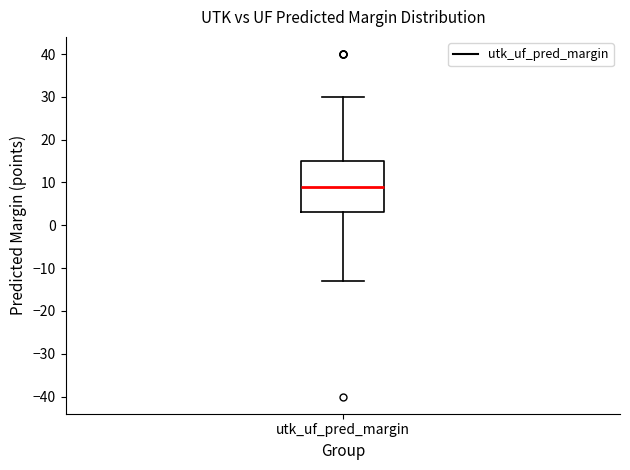

Read this box plot against the y-axis: the position of the median line, the range covered by the box, and the ends of both whiskers. The values are not printed on the chart, so give them approximately, as read against the axis.

median 9, box 3 to 15, whiskers -13 to 30